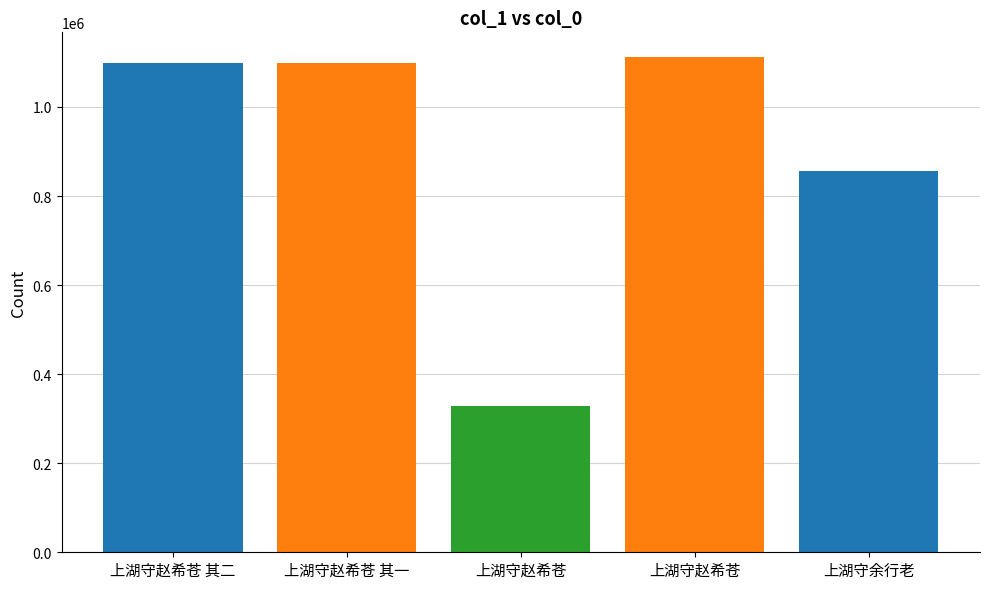

List the labels in order of value, largest first.

上湖守赵希苍, 上湖守赵希苍 其二, 上湖守赵希苍 其一, 上湖守余行老, 上湖守赵希苍